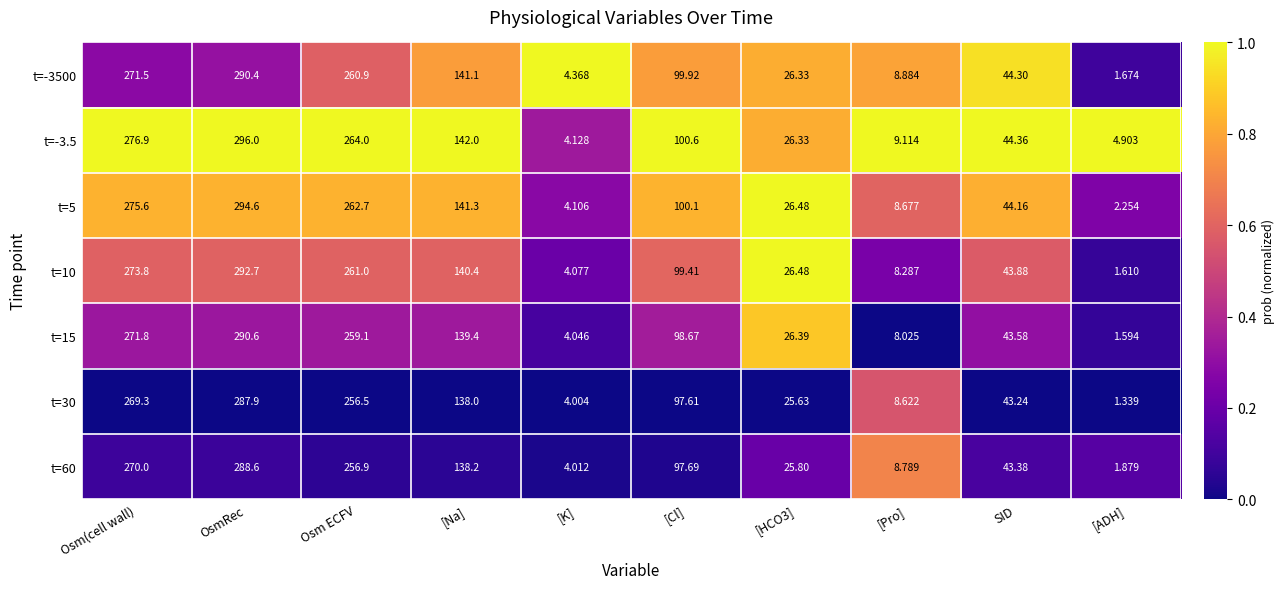

Where does the t=30 series first go above 97?

Osm(cell wall)